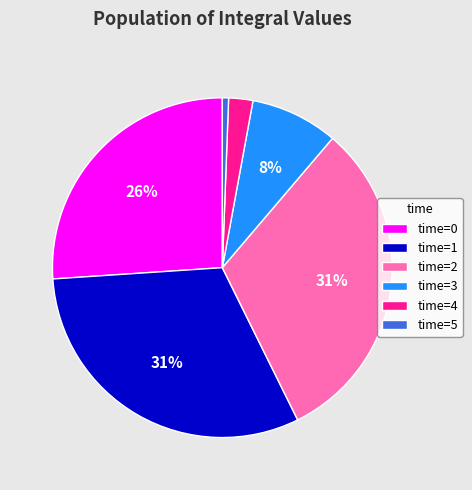

Does any single category account for the majority?

No